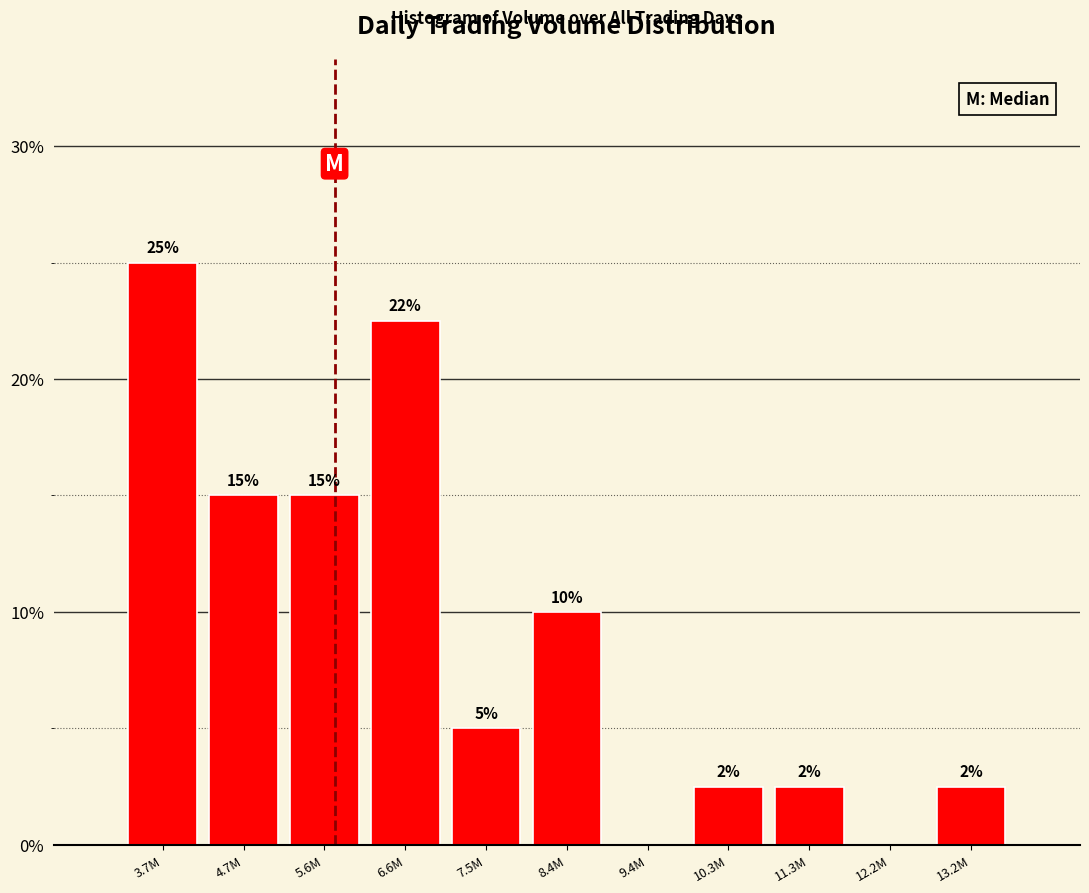

At which label does the data first exceed 5?

3.7M